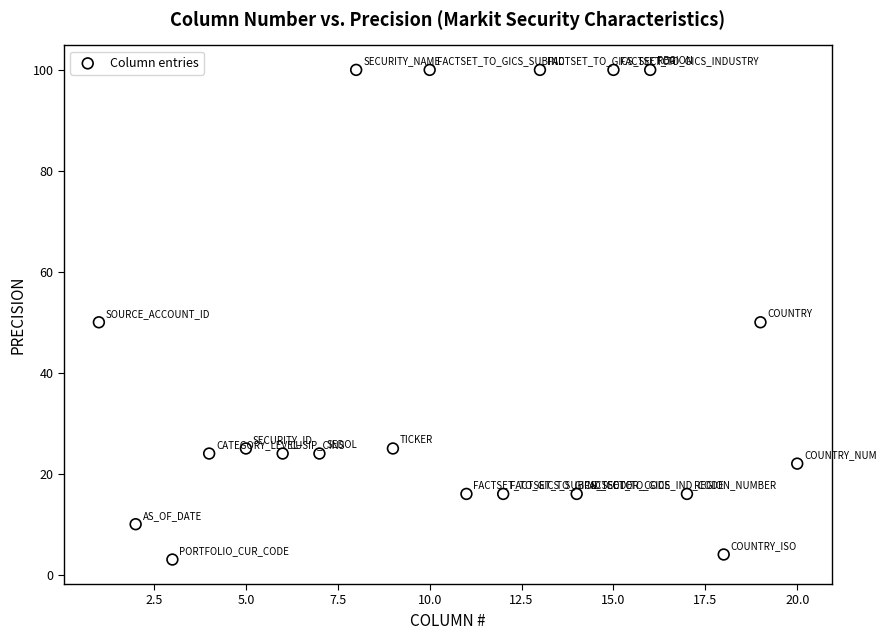

What is the range of X values (max minus min)?

19